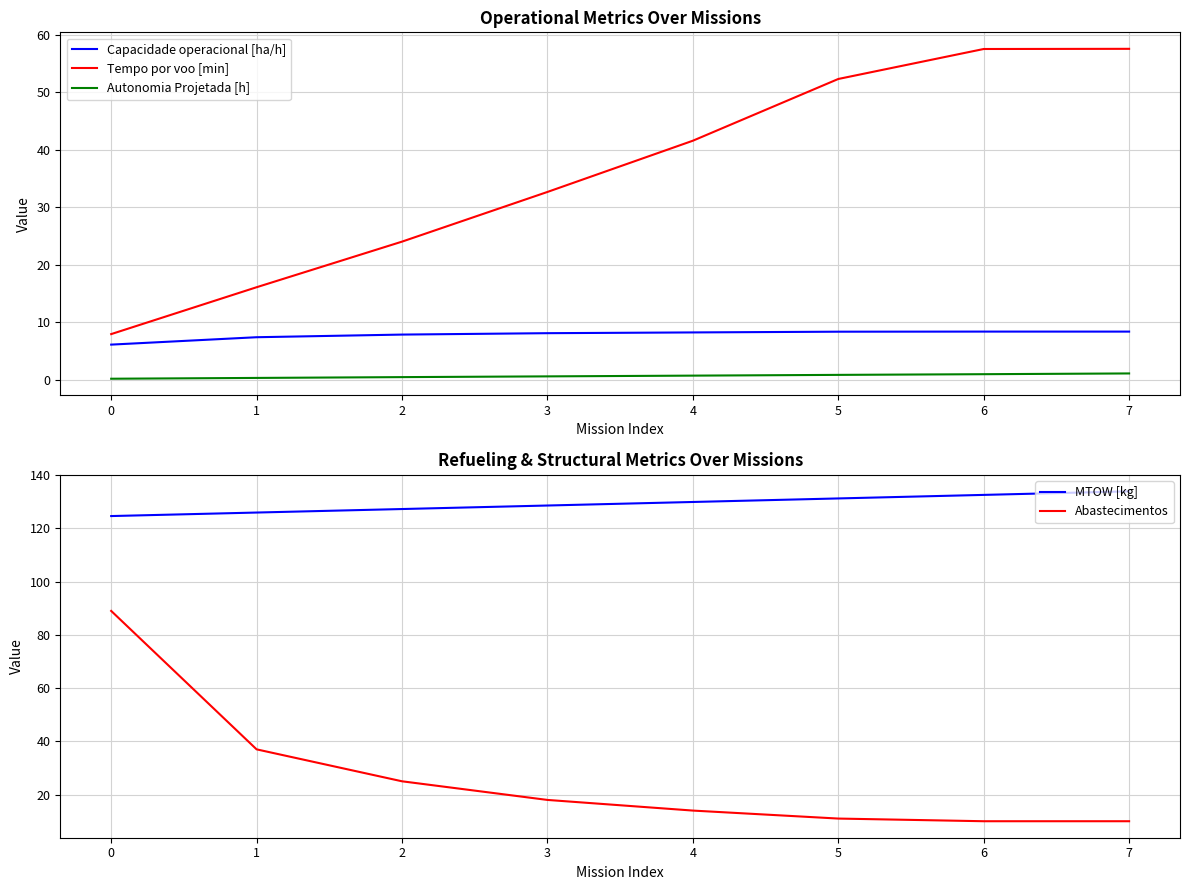

What is the lowest value of the Tempo por voo [min] series?

7.9